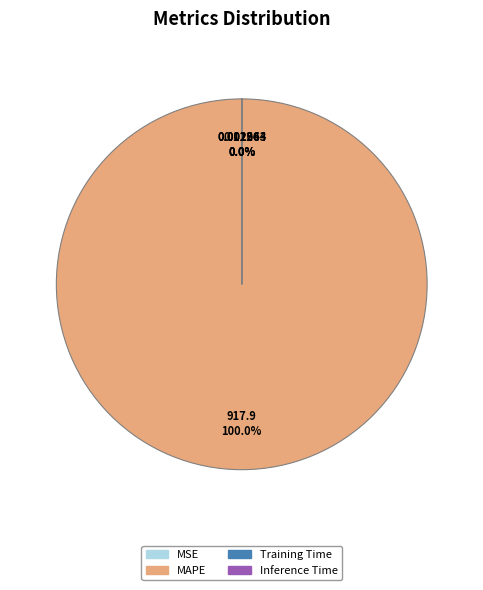

What is the largest slice in the pie chart?

MAPE